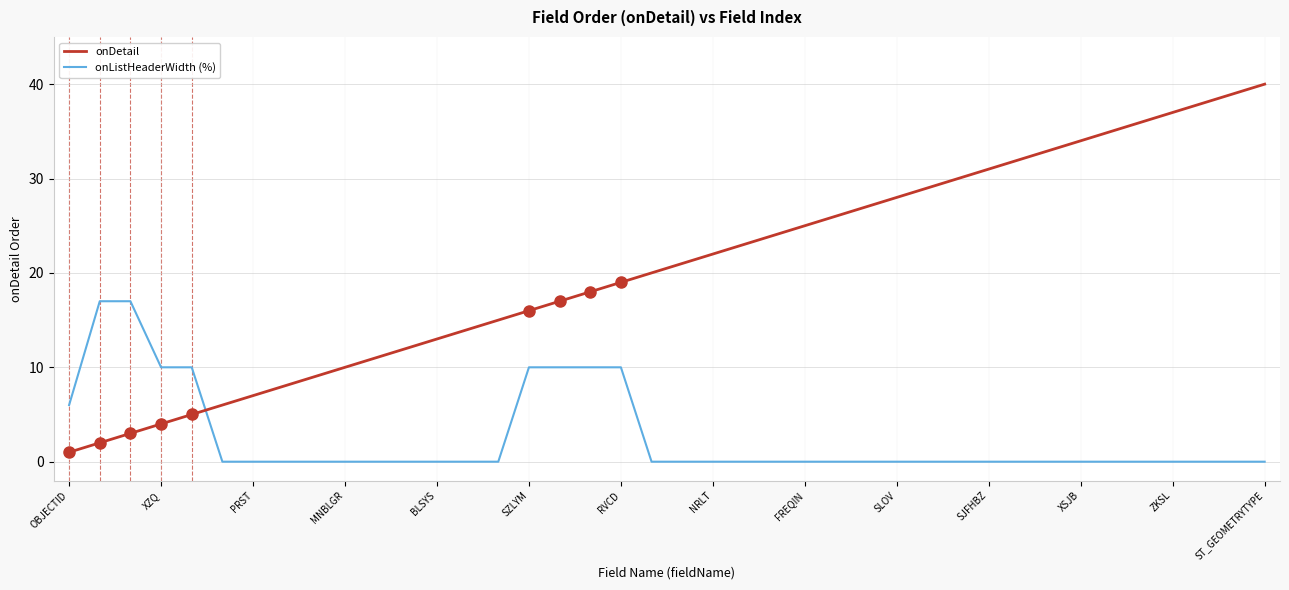

Which series has the largest range (max minus min)?

onDetail